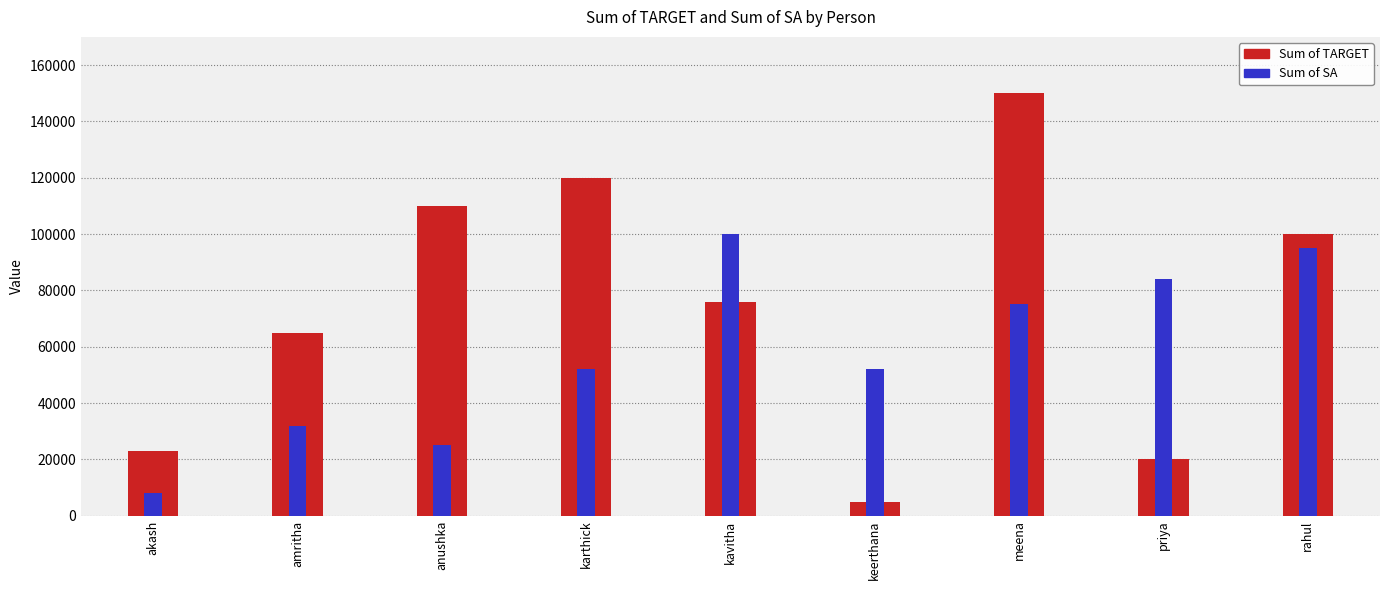

What are all the series names shown in the legend?

Sum of TARGET, Sum of SA